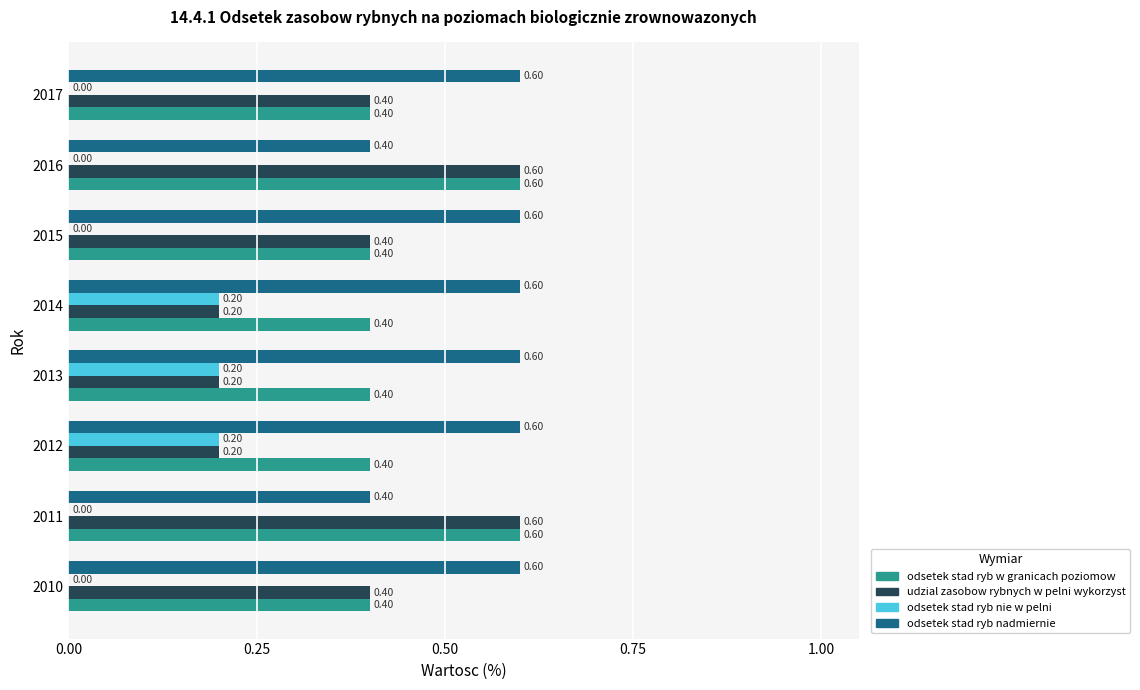

What is the total value across all series at 2017?

1.4